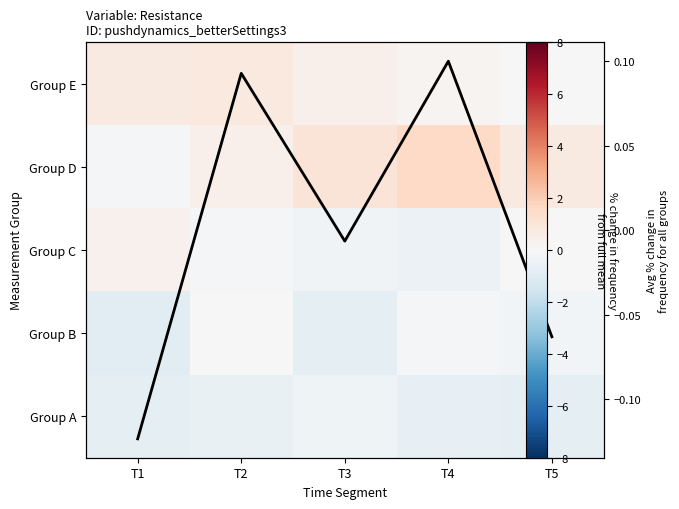

Which label corresponds to the smallest value in the chart?

T1